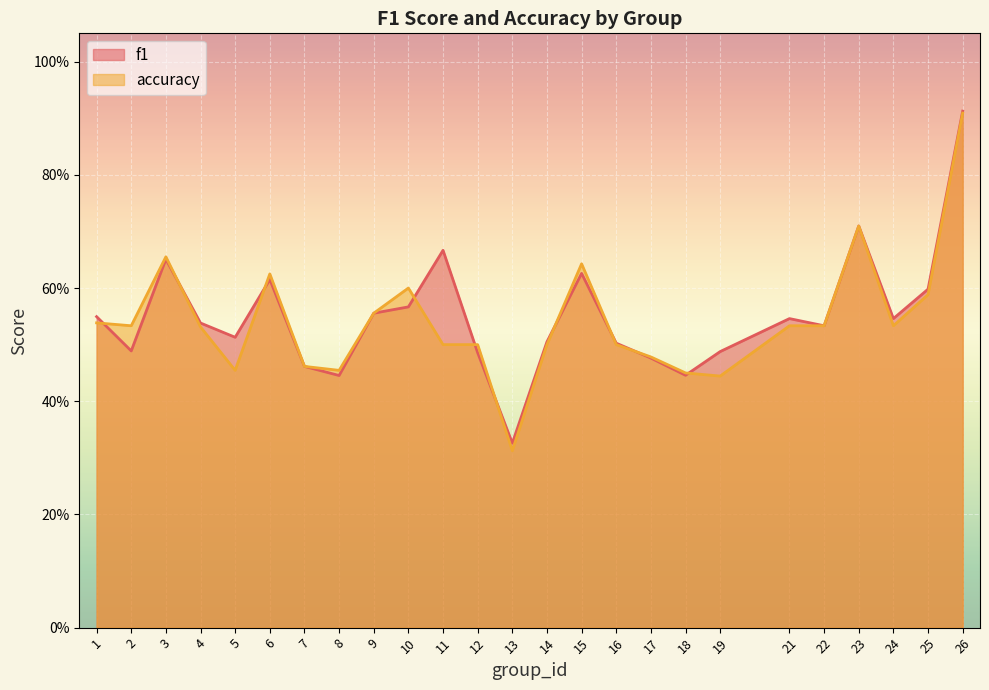

Which series has the widest spread of values?

accuracy